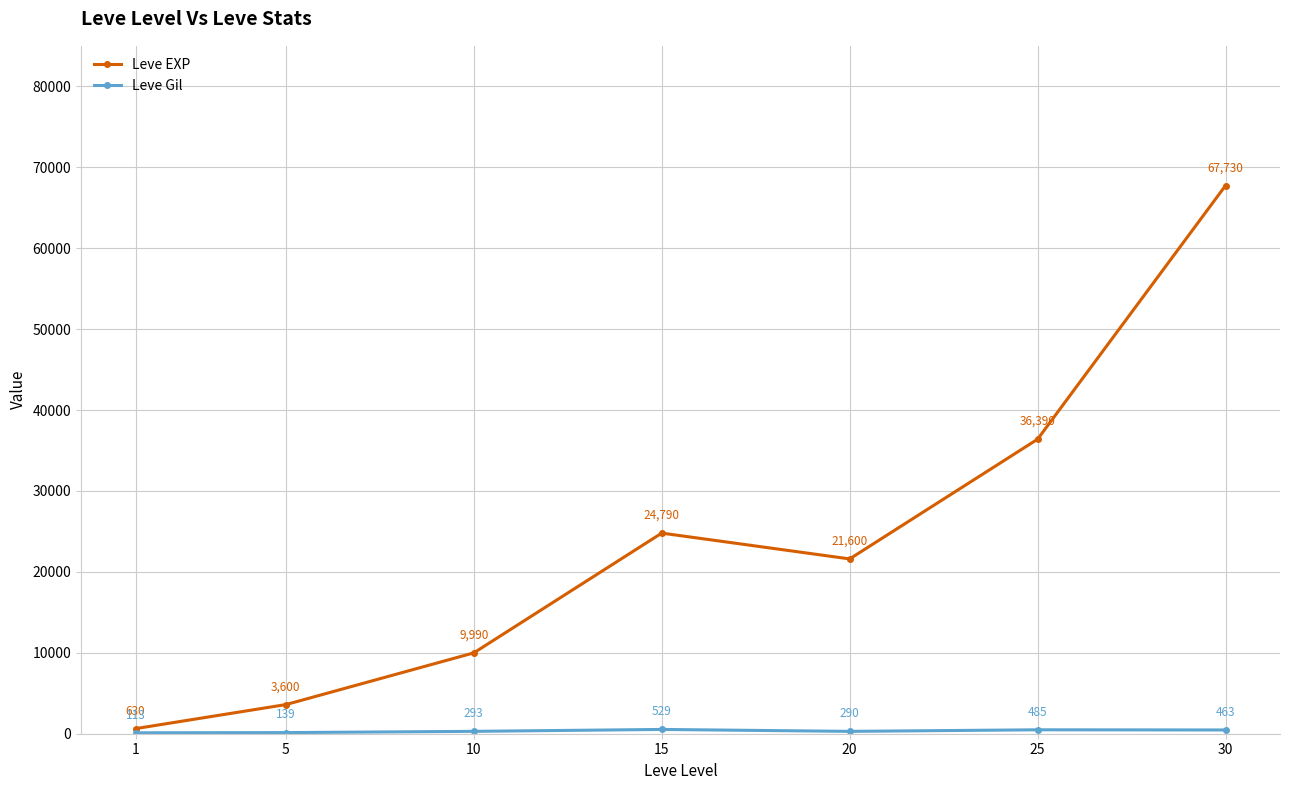

How many interior local peaks does the Leve EXP series have?

1